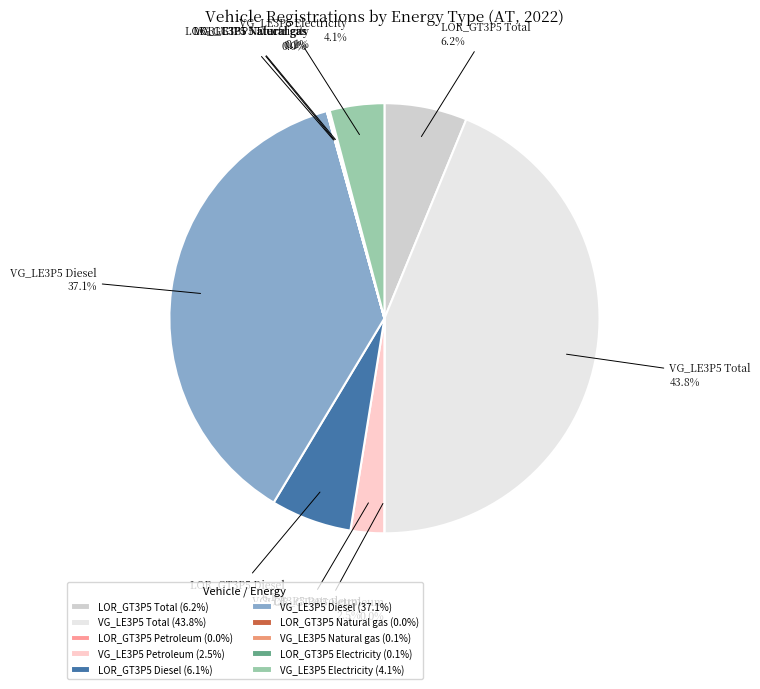

Between VG_LE3P5 Petroleum and VG_LE3P5 Electricity, which is larger?

VG_LE3P5 Electricity